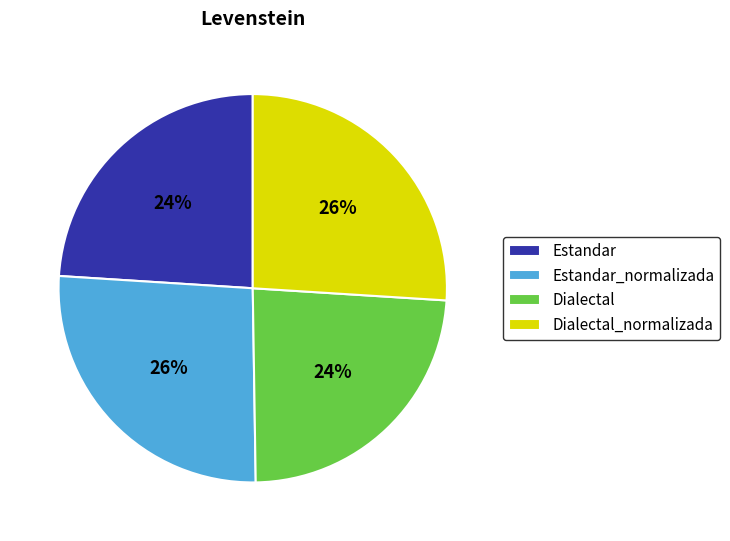

Does Estandar represent more than half of the total?

No